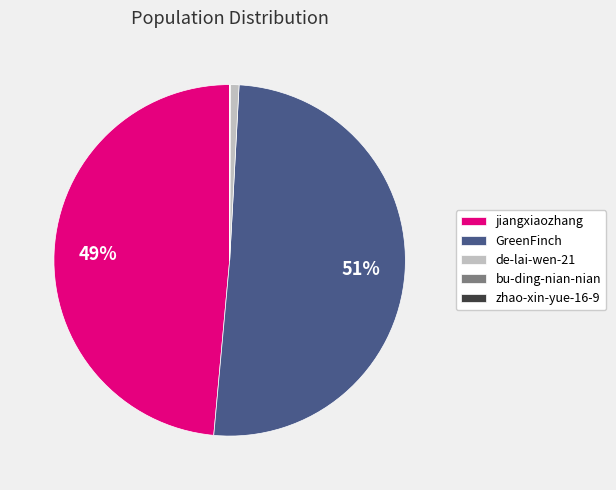

Which category has the biggest portion of the pie?

GreenFinch